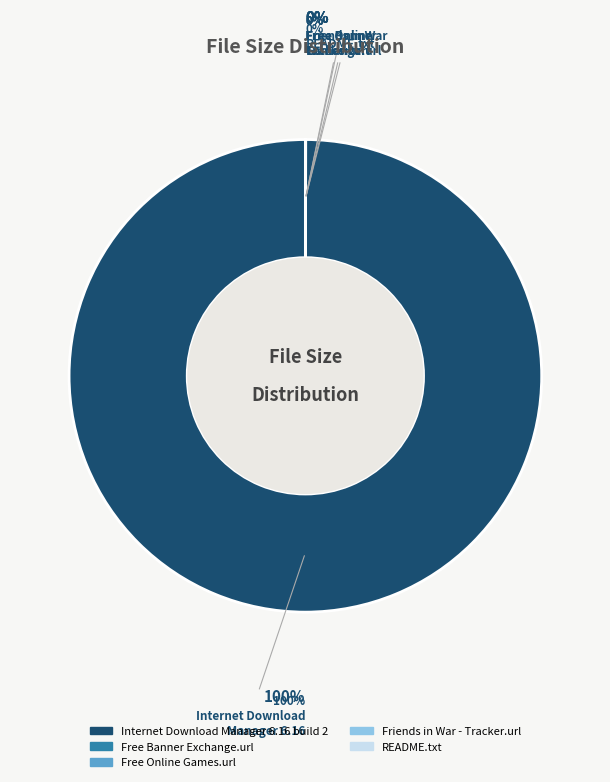

To the nearest percent, what is the average slice percentage?

20%